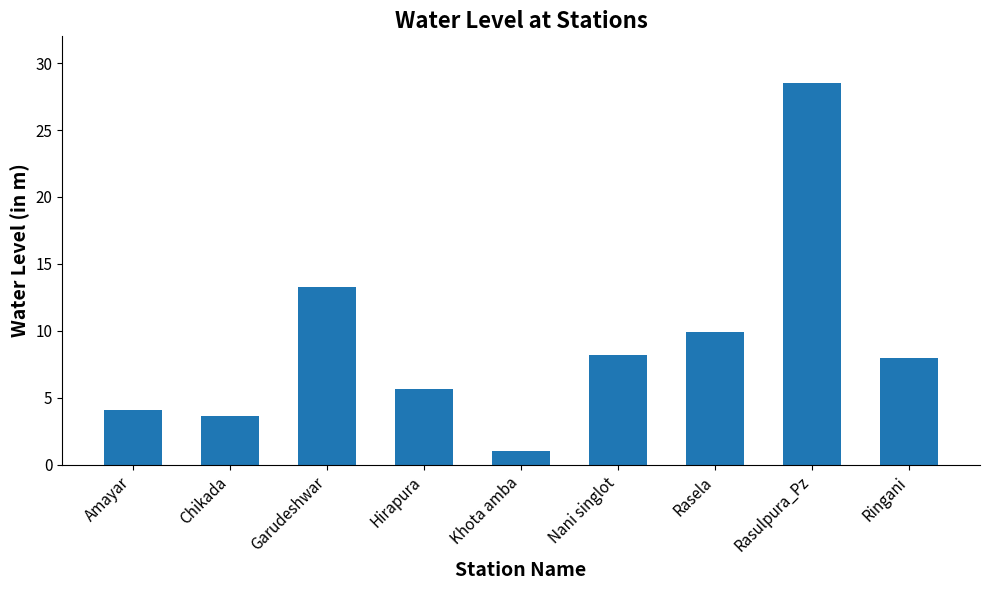

How many values are below 8?

4